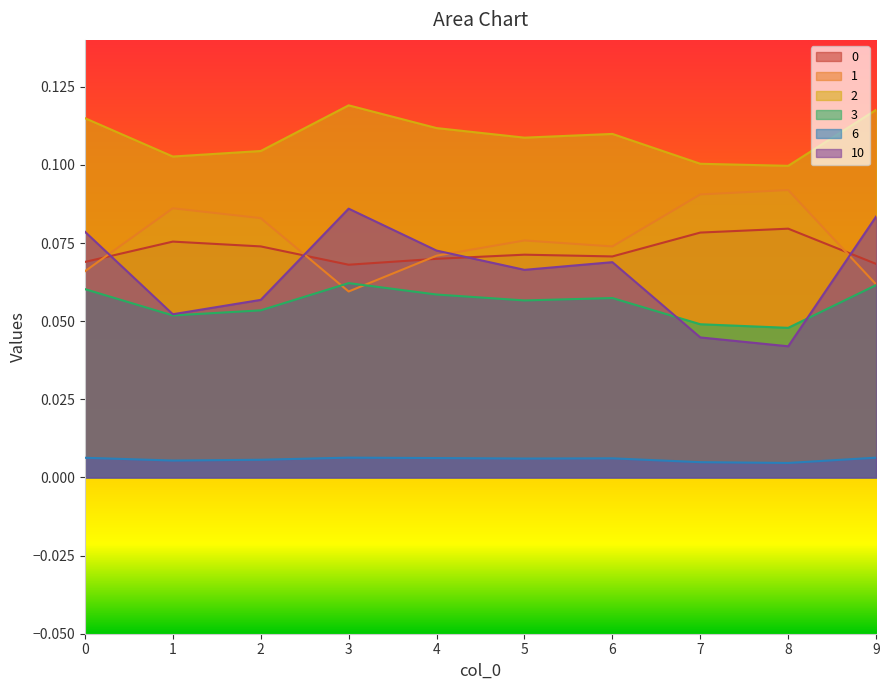

True or false: 2 and 3 cross at least once.

False